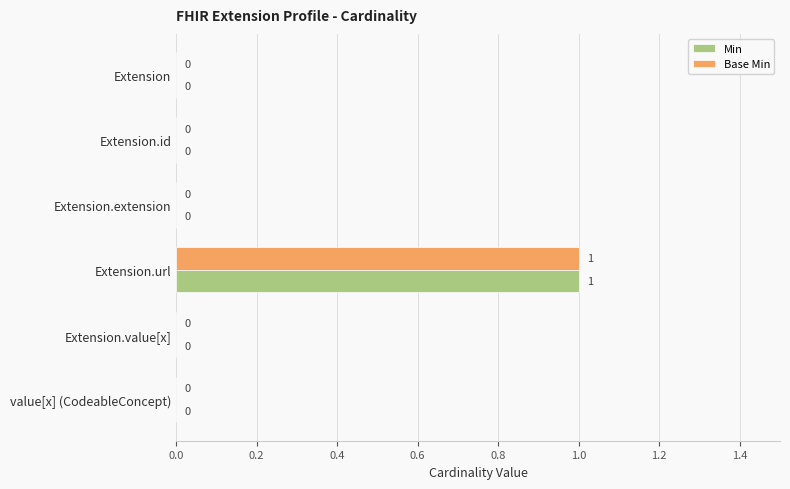

The value of Base Min at Extension.id is 1. True or false?

False